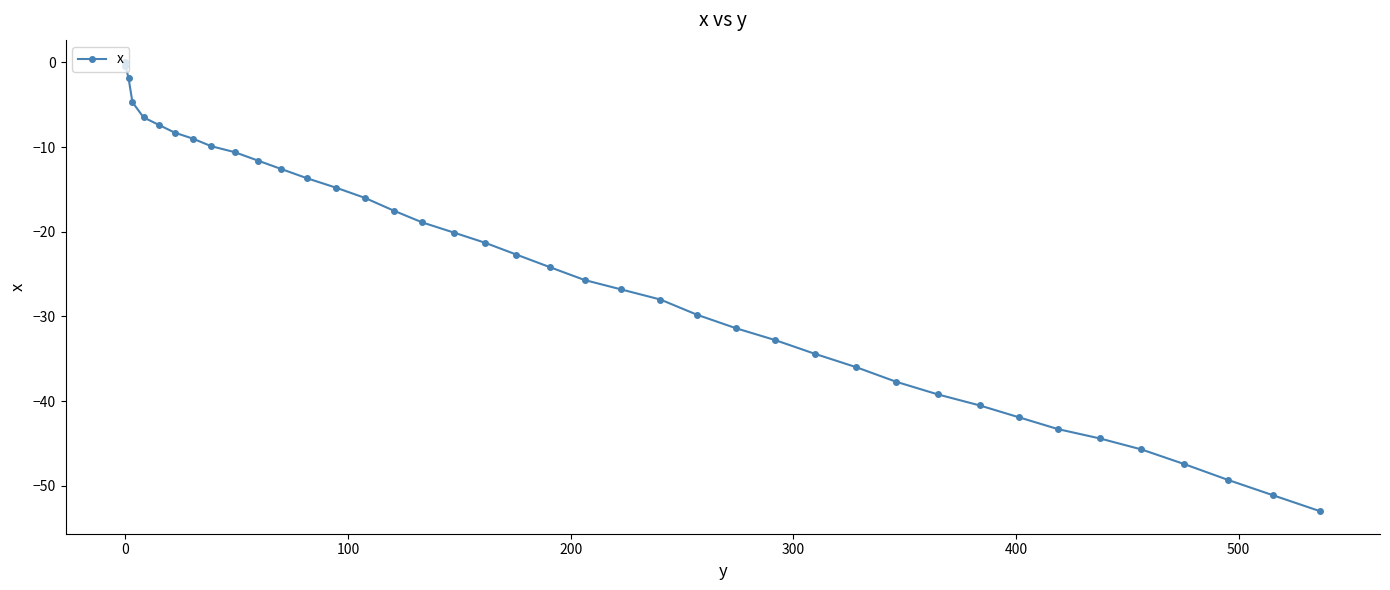

What is the difference between the maximum and minimum values?

53.0